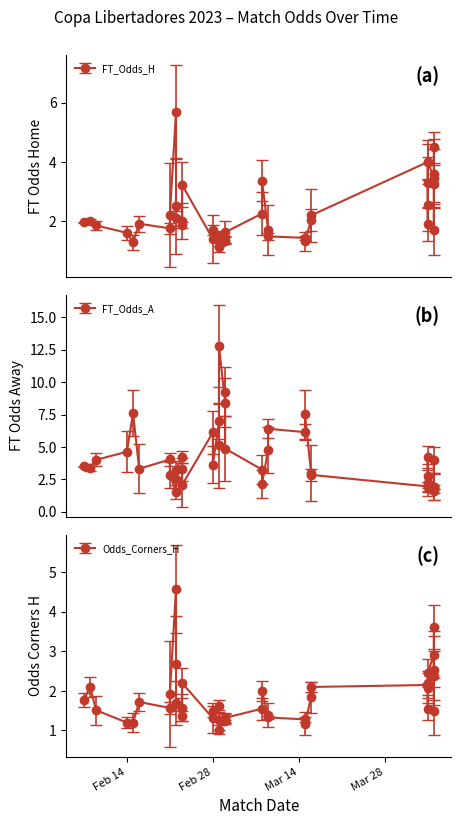

The value of FT_Odds_H at 2023-04-04 is 4.0. True or false?

True